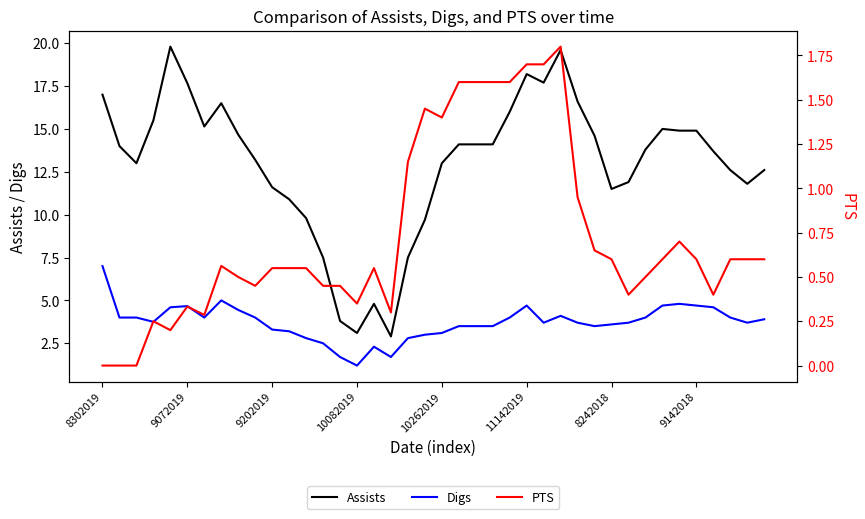

What is the highest value of the Digs series?

7.0